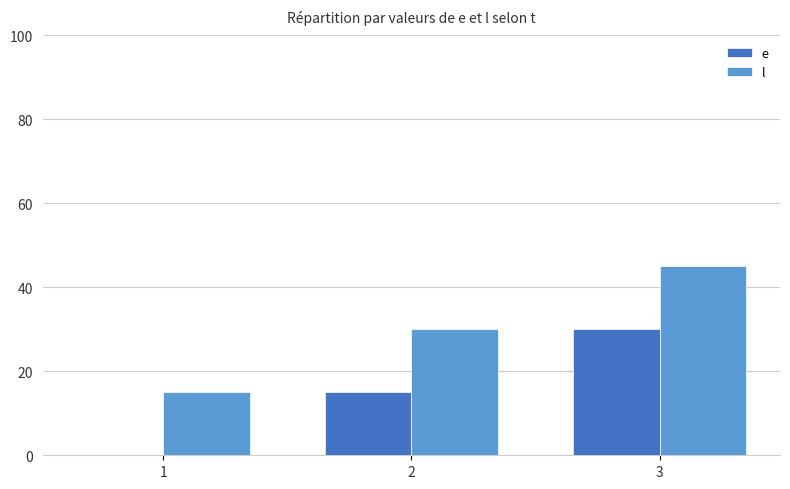

What is the total value across all series at 3?

75